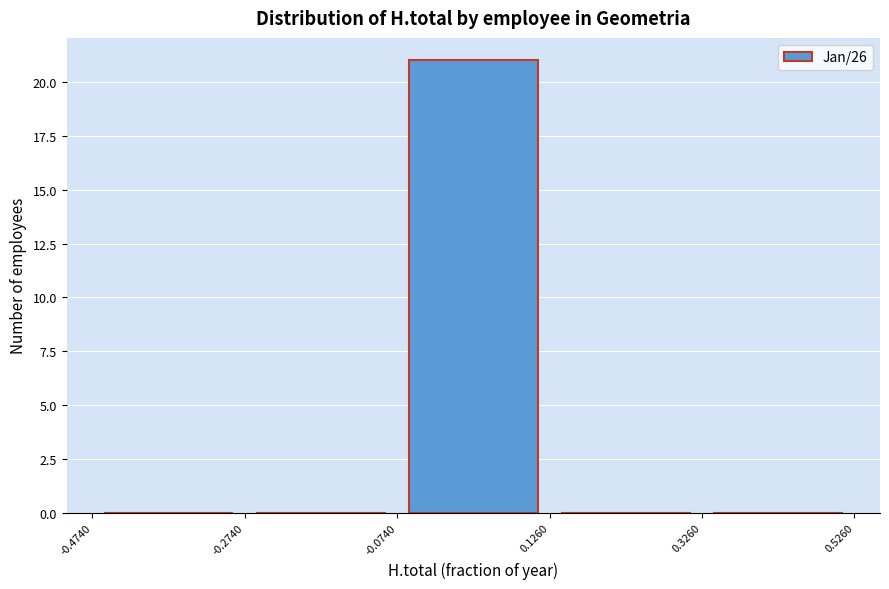

Reading left to right, transcribe this chart: for each bar, give the range it covers on the x-axis and its height. The values are not printed on the chart, so give them approximately, as read against the axis.

-0.4740 to -0.2740: 0
-0.2740 to -0.0740: 0
-0.0740 to 0.1260: 21
0.1260 to 0.3260: 0
0.3260 to 0.5260: 0